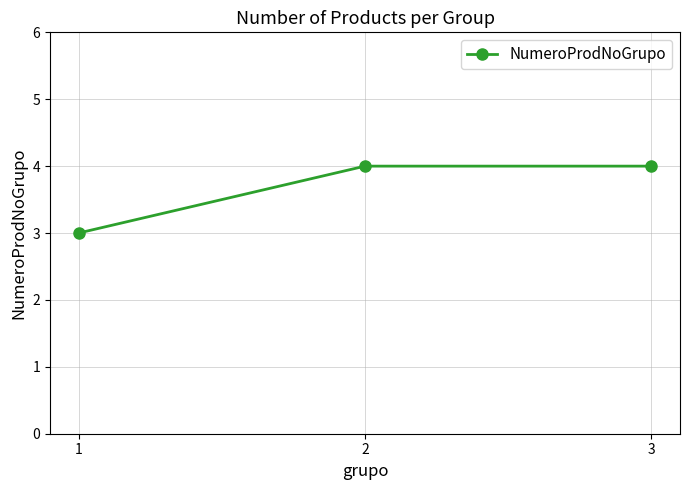

Reading right to left, what are all the values shown in this chart?

4	4	3